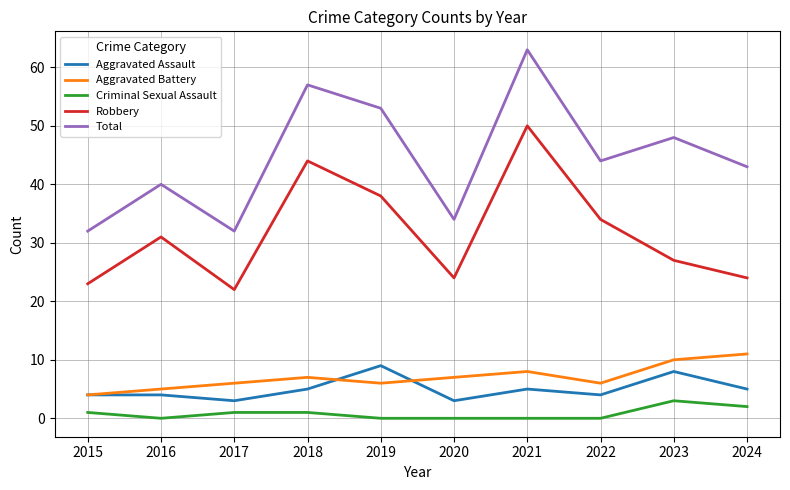

Which series changed the most between 2022 and 2023?

Robbery